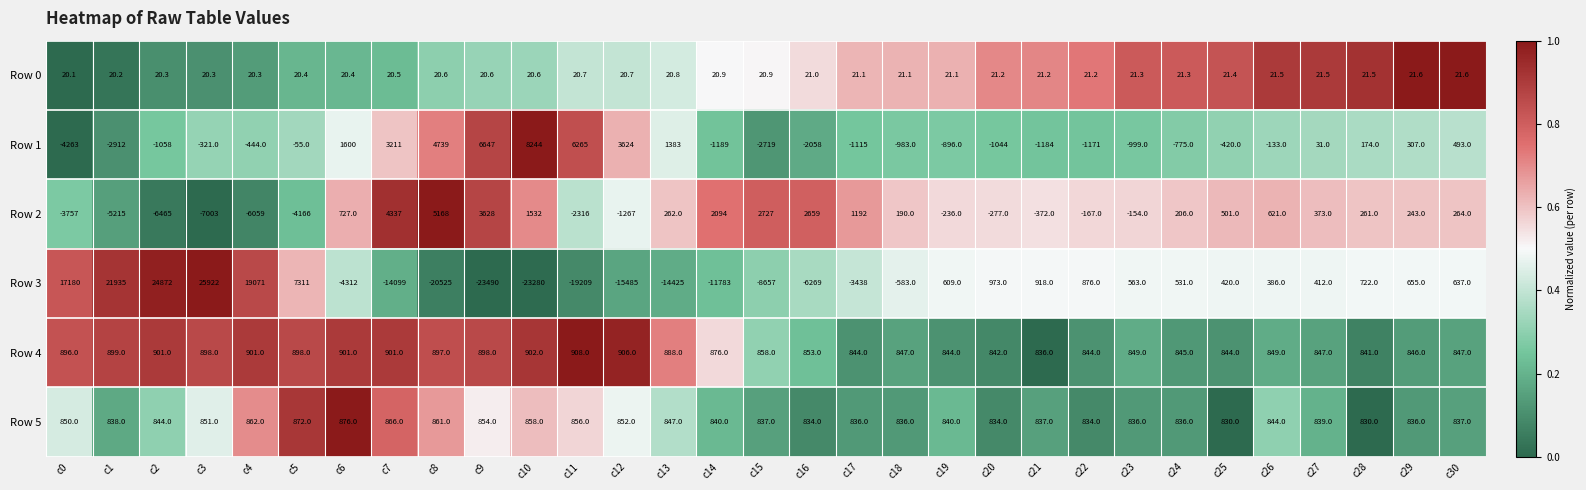

At which label does Row 2 reach its peak?

c8